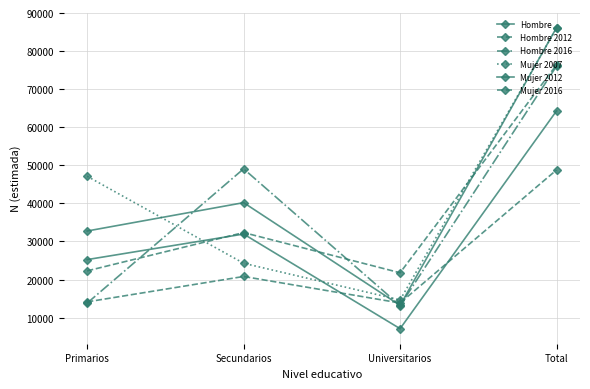

What is the difference between the maximum and minimum values in the Hombre 2016 series?

62894